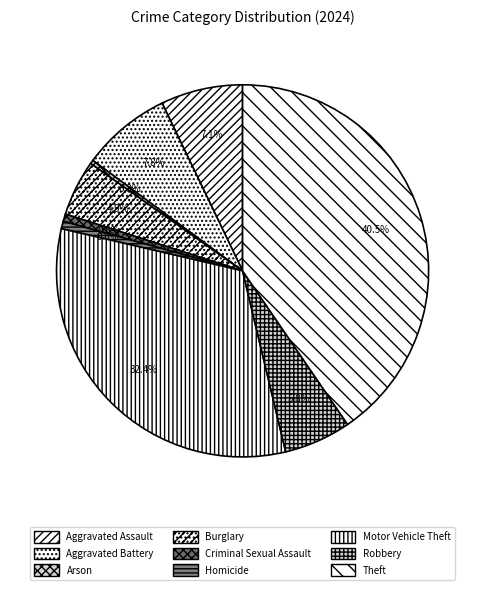

What is the ratio of the value at Motor Vehicle Theft to the value at Burglary?

6.7